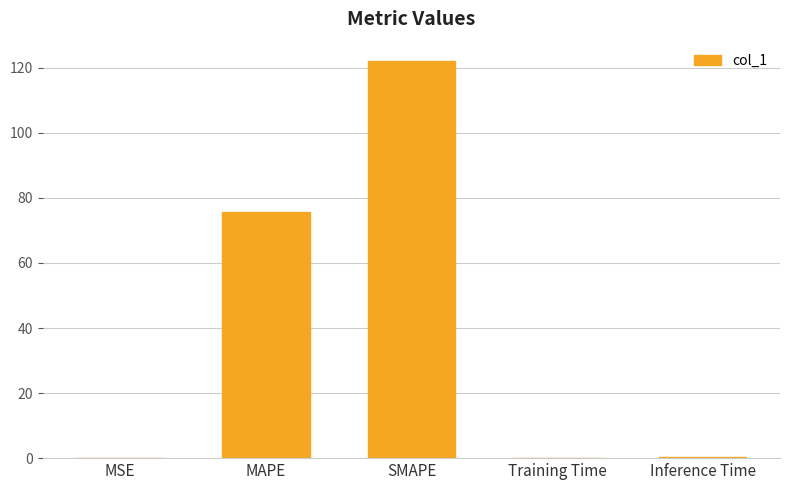

Which has a higher value, SMAPE or Inference Time?

SMAPE